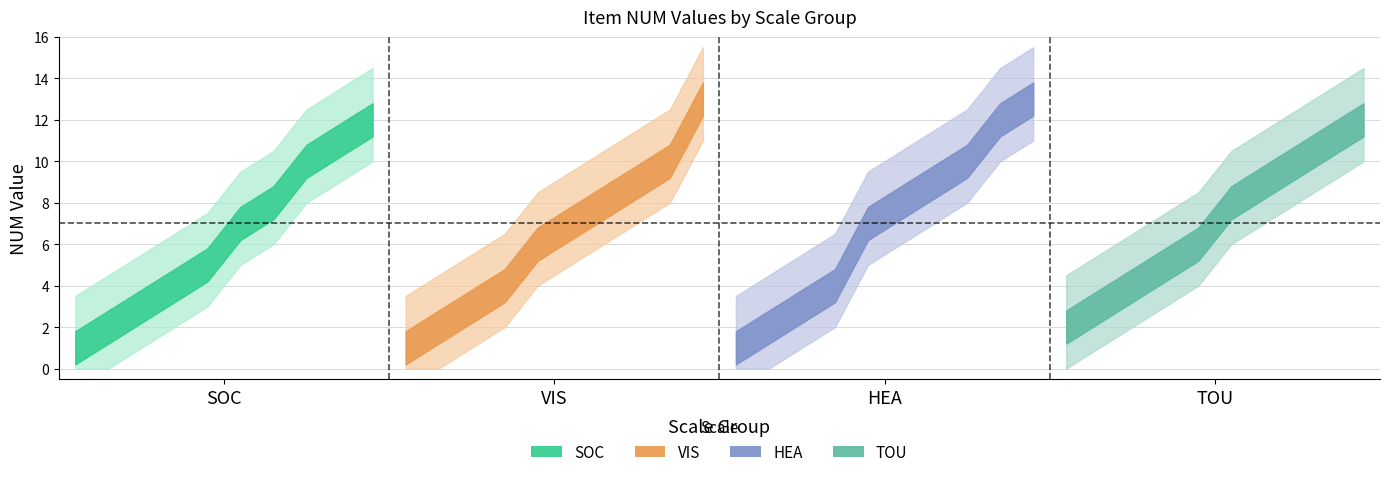

Count the number of data series in this chart.

4